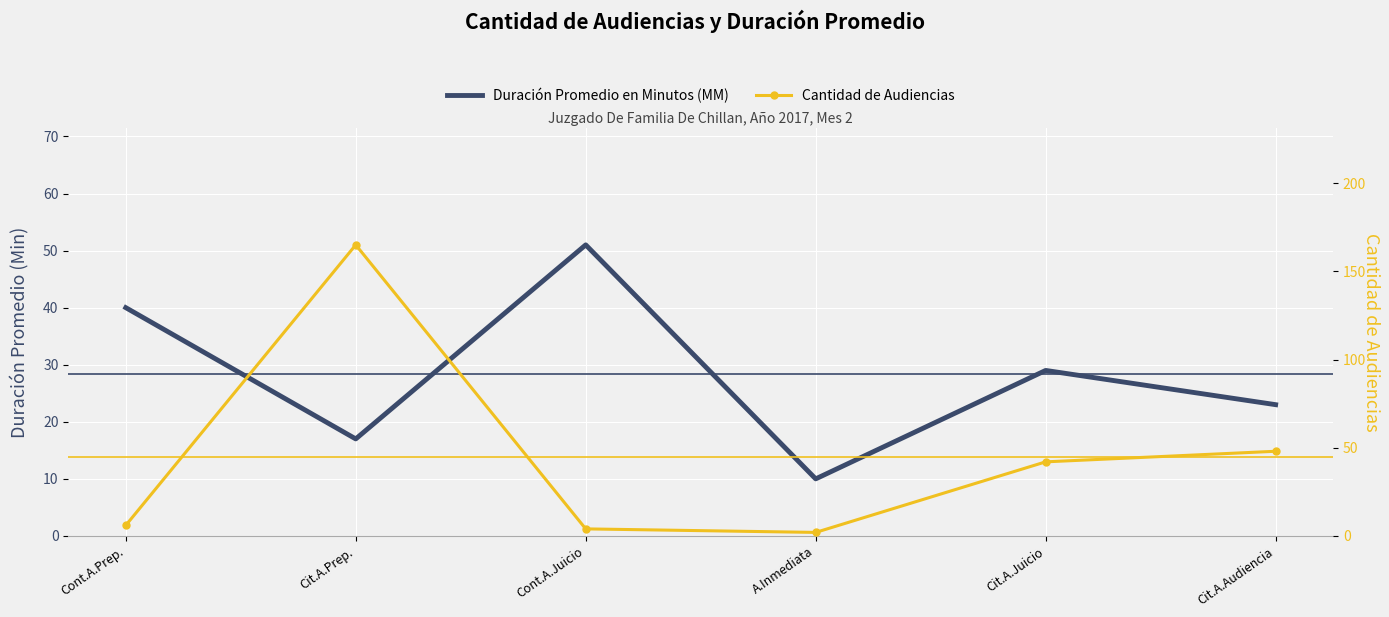

At which label does Duración Promedio en Minutos (MM) reach its minimum?

A.Inmediata